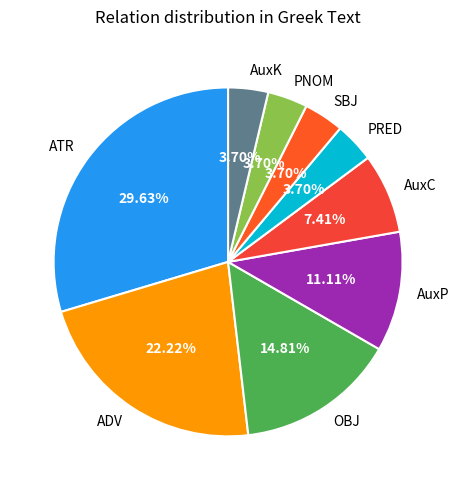

How many slices are in this pie chart?

9